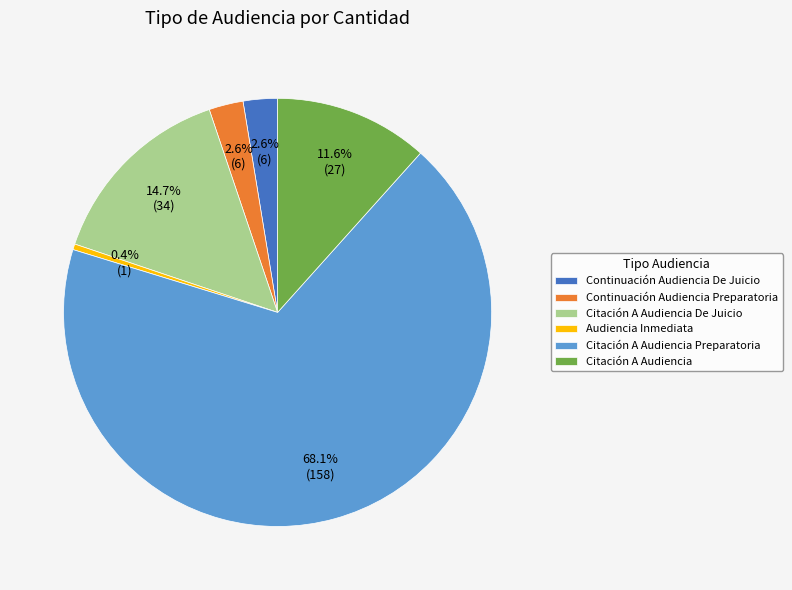

Approximately how many times larger is the value at Citación A Audiencia De Juicio compared to Continuación Audiencia De Juicio?

5.7